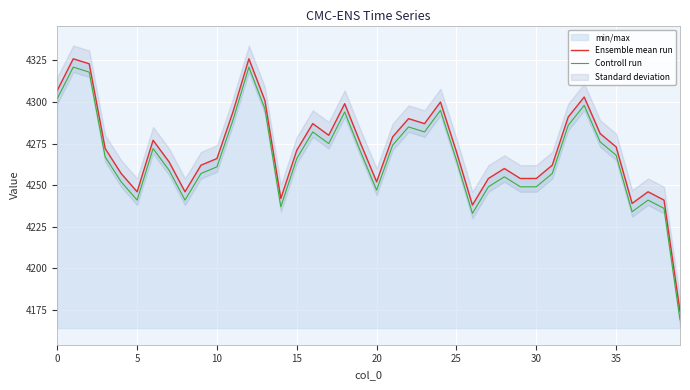

Which series has the largest total across all categories?

Ensemble mean run